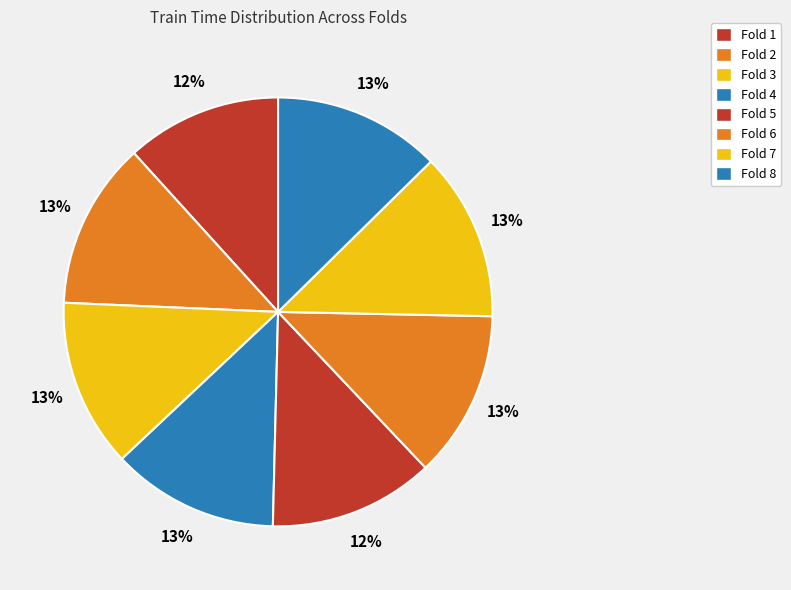

How many slices are in this pie chart?

8